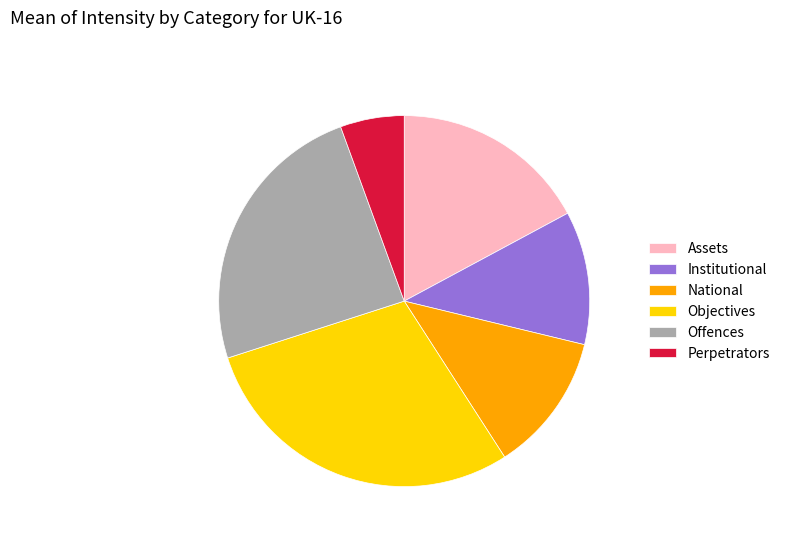

How many slices are in this pie chart?

6